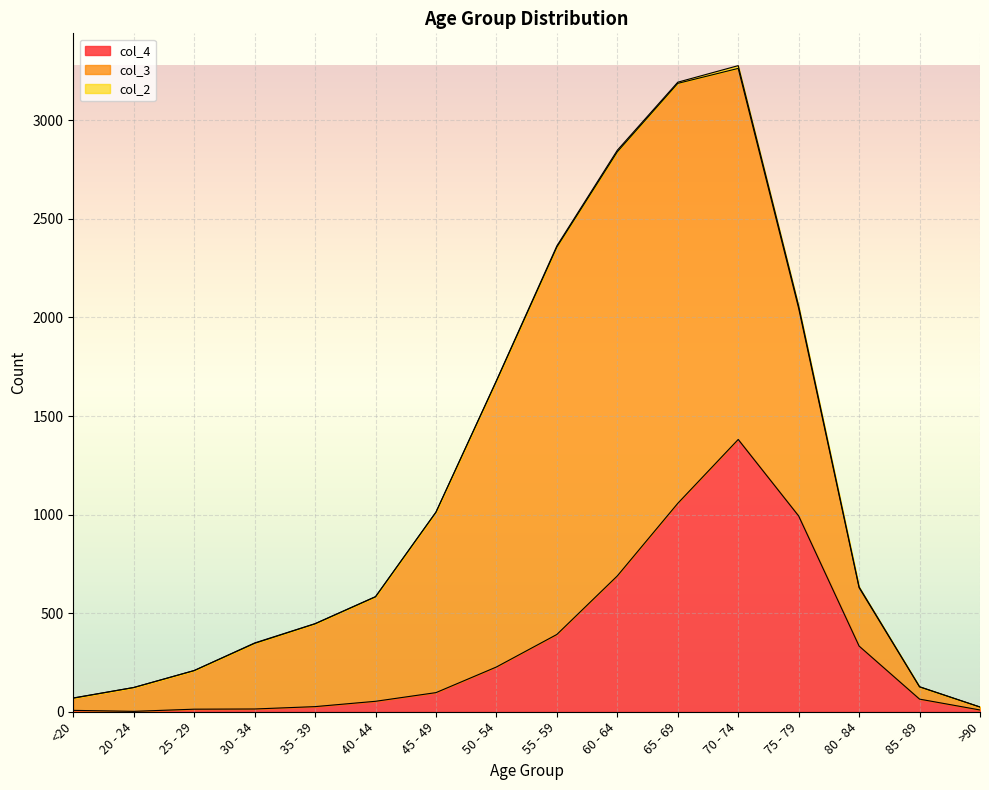

What position from the left is 55 - 59?

9